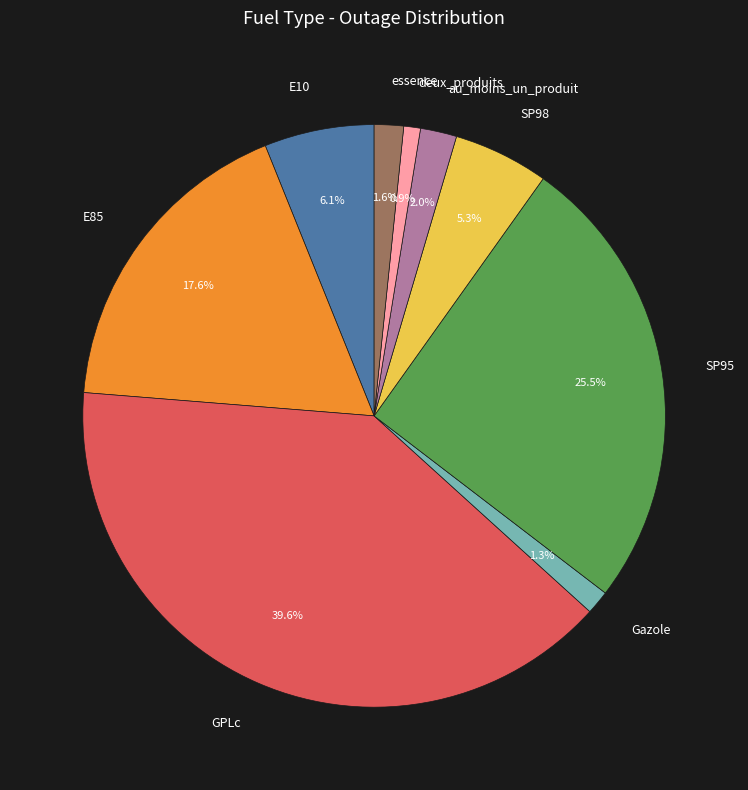

Between deux_produits and E10, which is larger?

E10